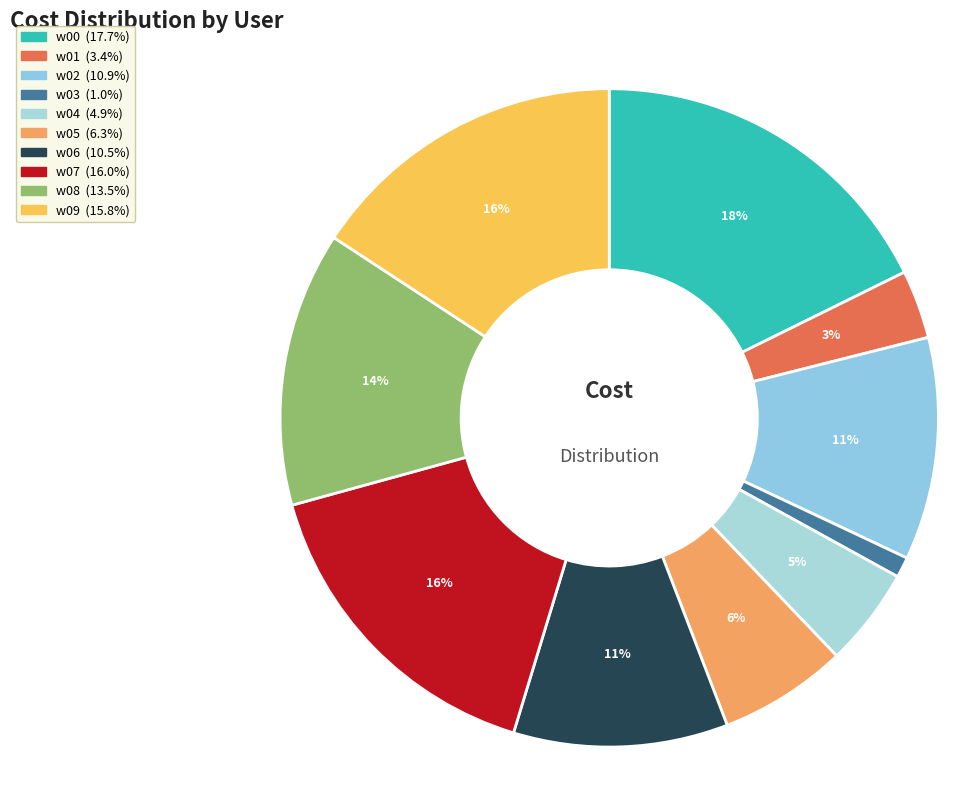

Which has a higher value, w06 or w08?

w08